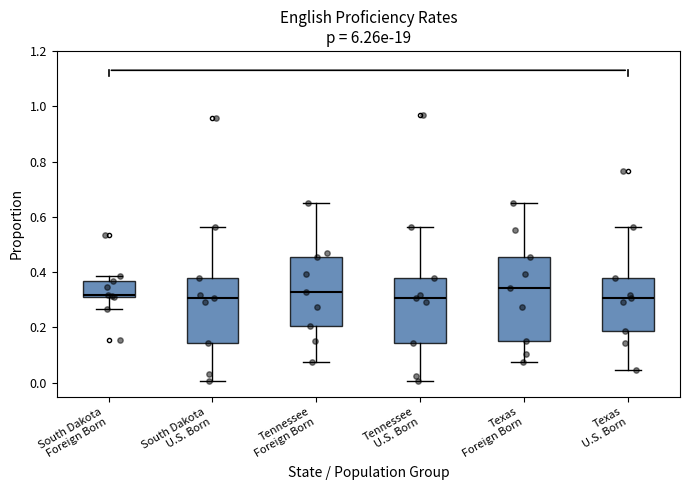

Reading left to right, transcribe this box plot: for each box, give where its median line is, the range the box spans, and where its two whiskers end, as read against the y-axis. The values are not printed on the chart, so give them approximately, as read against the axis.

South Dakota Foreign Born: median 0.32, box 0.32 to 0.36, whiskers 0.26 to 0.38
South Dakota U.S. Born: median 0.30, box 0.14 to 0.38, whiskers 0.00 to 0.56
Tennessee Foreign Born: median 0.32, box 0.20 to 0.46, whiskers 0.08 to 0.64
Tennessee U.S. Born: median 0.30, box 0.14 to 0.38, whiskers 0.00 to 0.56
Texas Foreign Born: median 0.34, box 0.16 to 0.46, whiskers 0.08 to 0.64
Texas U.S. Born: median 0.30, box 0.18 to 0.38, whiskers 0.04 to 0.56